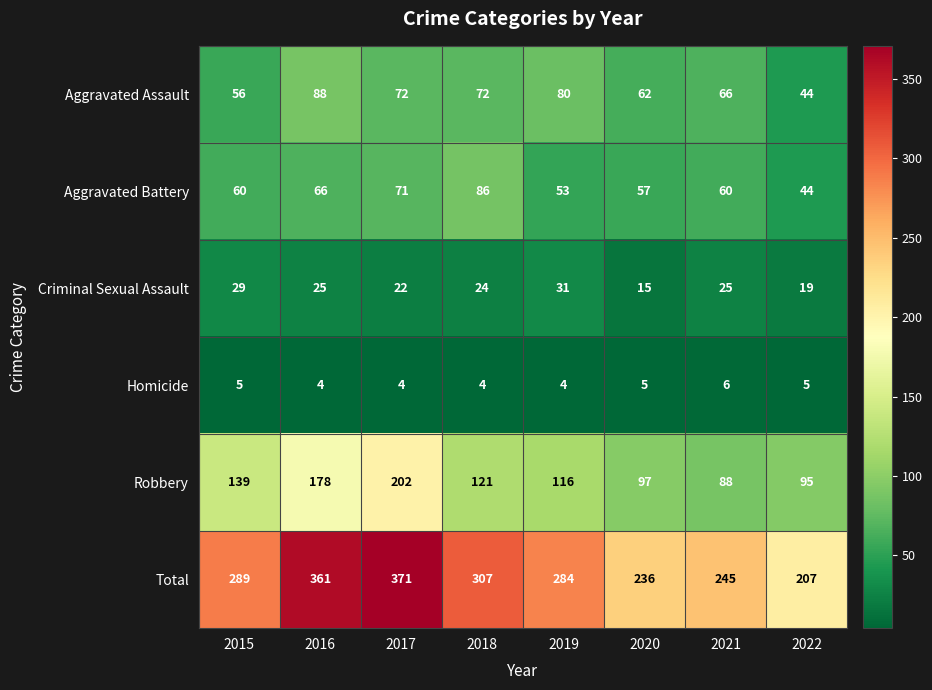

Which label corresponds to the largest value in the chart?

2017